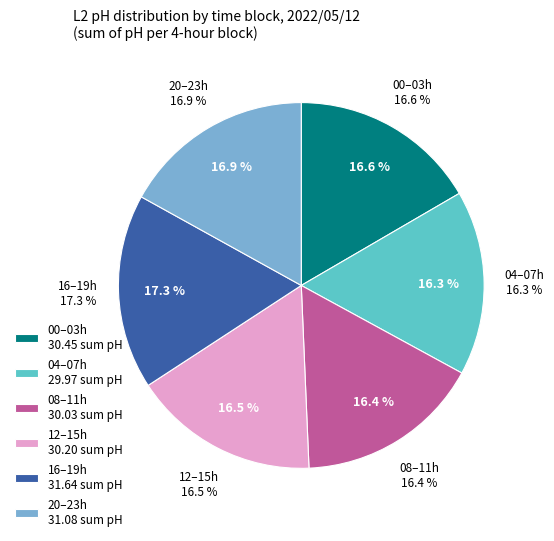

The 22:00 slice represents 12% of the pie. True or false?

False